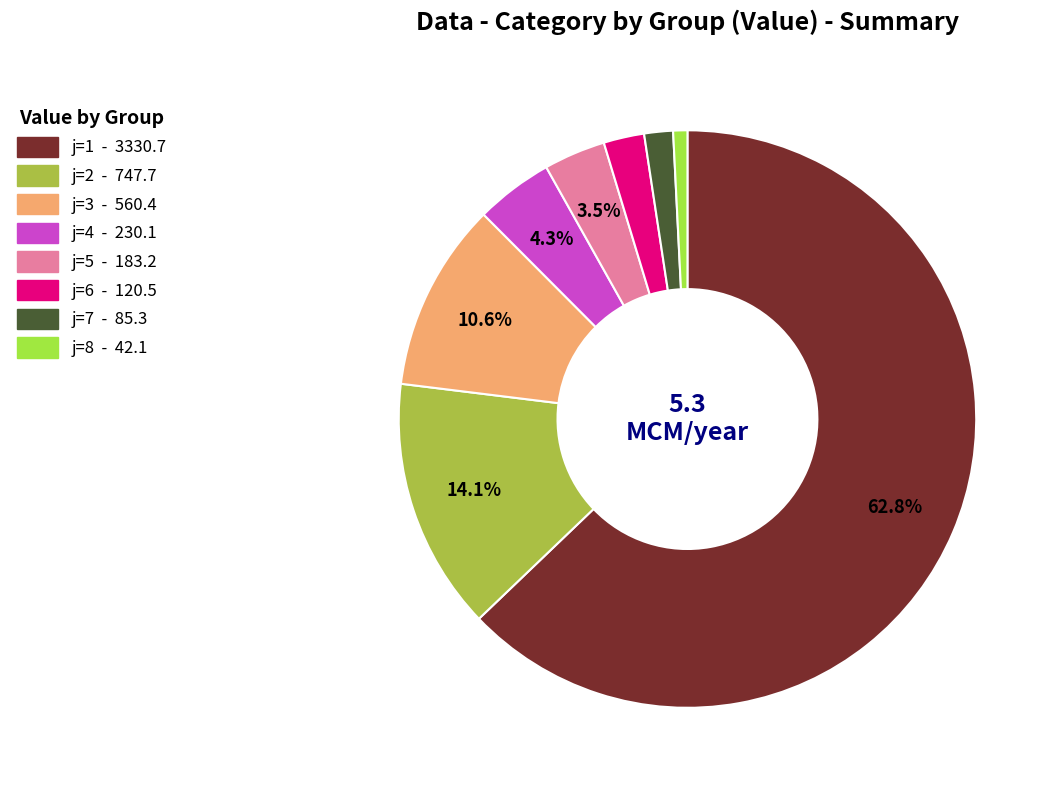

Between j=2 and j=3, which is larger?

j=2